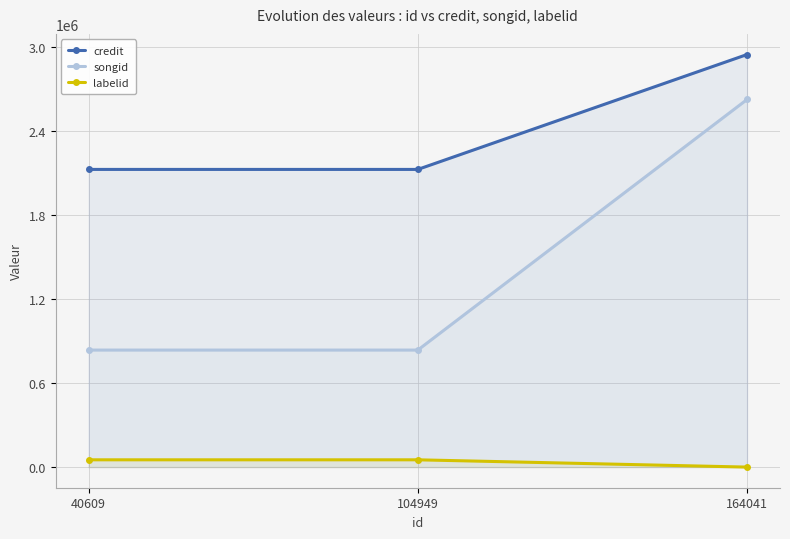

Does the chart display data point markers on the line(s)?

Yes